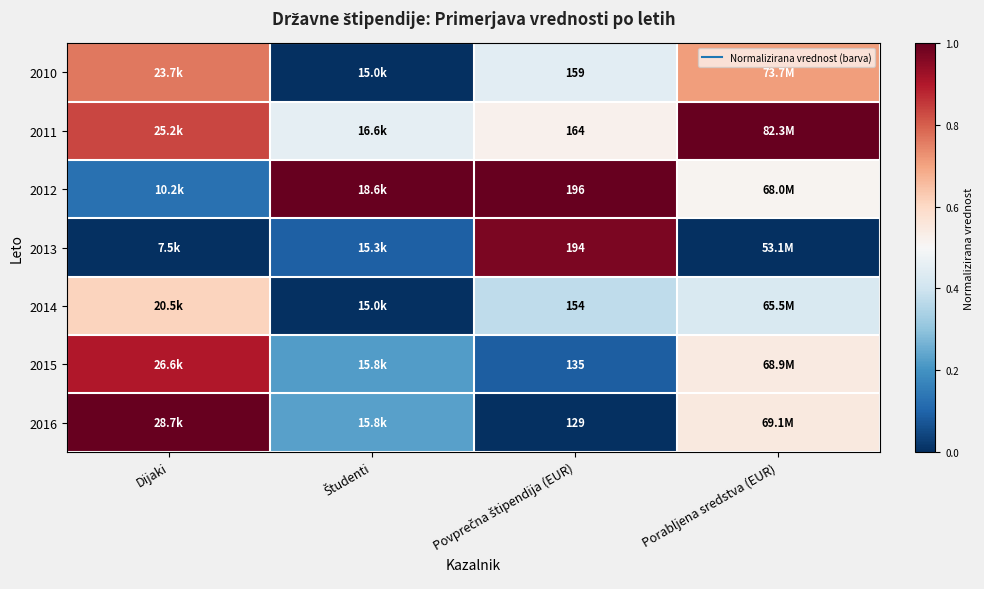

Which category has the highest value in the 2013 series?

Povprečna štipendija (EUR)